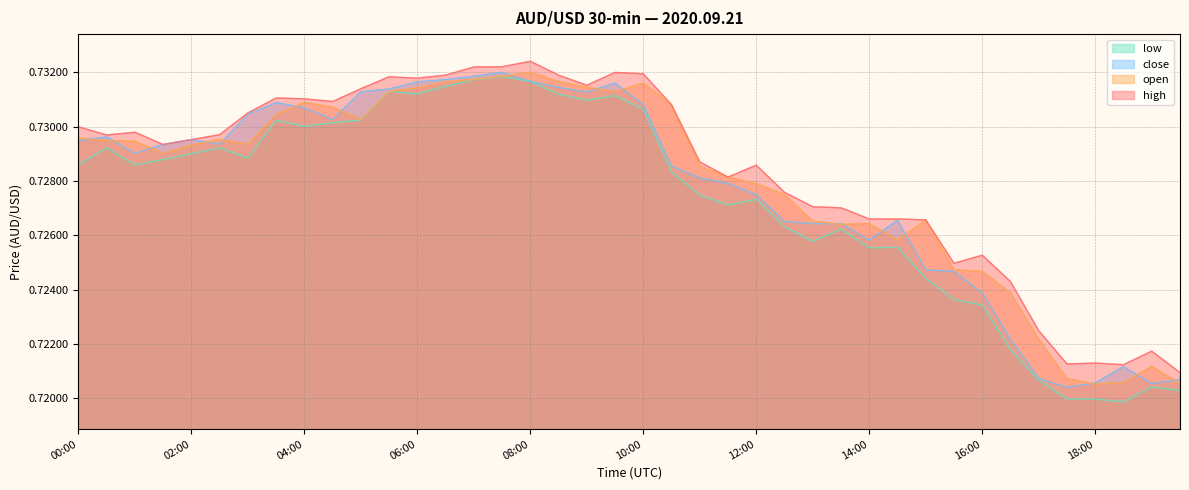

At which category does open reach its first local valley?

01:30